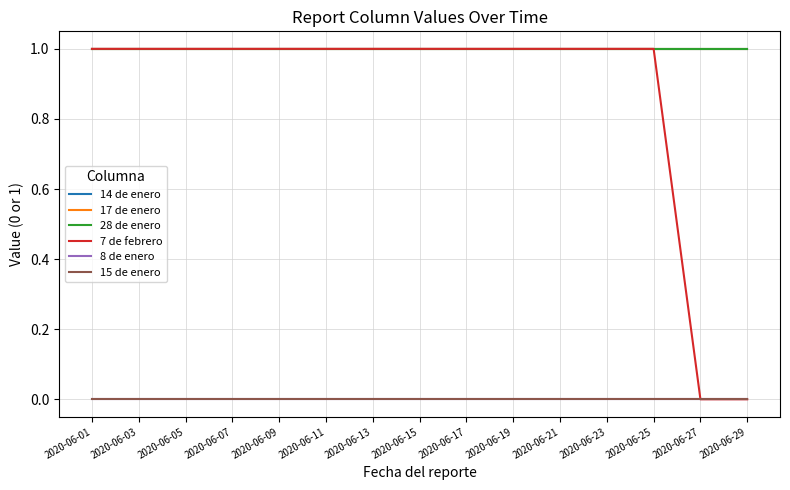

The value of 17 de enero at 2020-06-23 is 1. True or false?

True